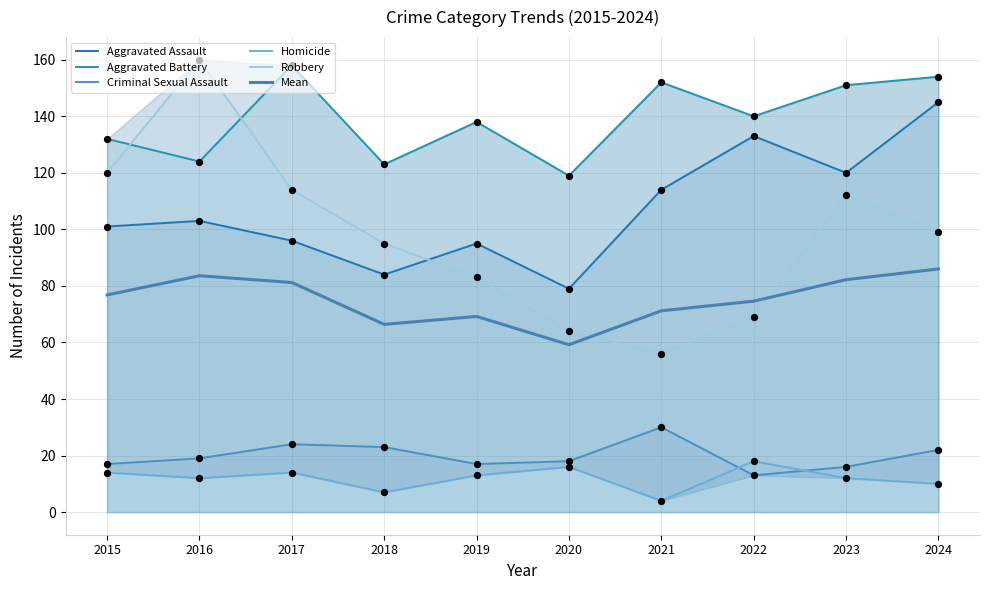

Which series has the widest spread of Y values?

Robbery